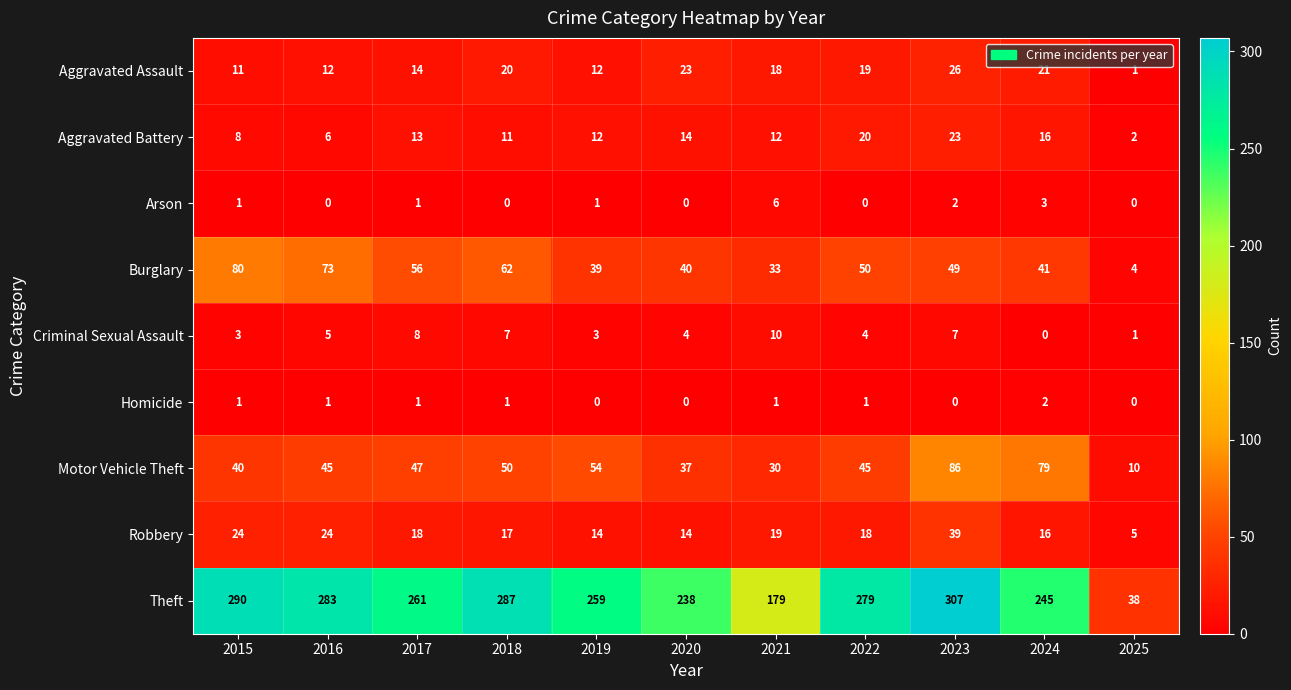

Which series changed the most between 2017 and 2018?

Theft